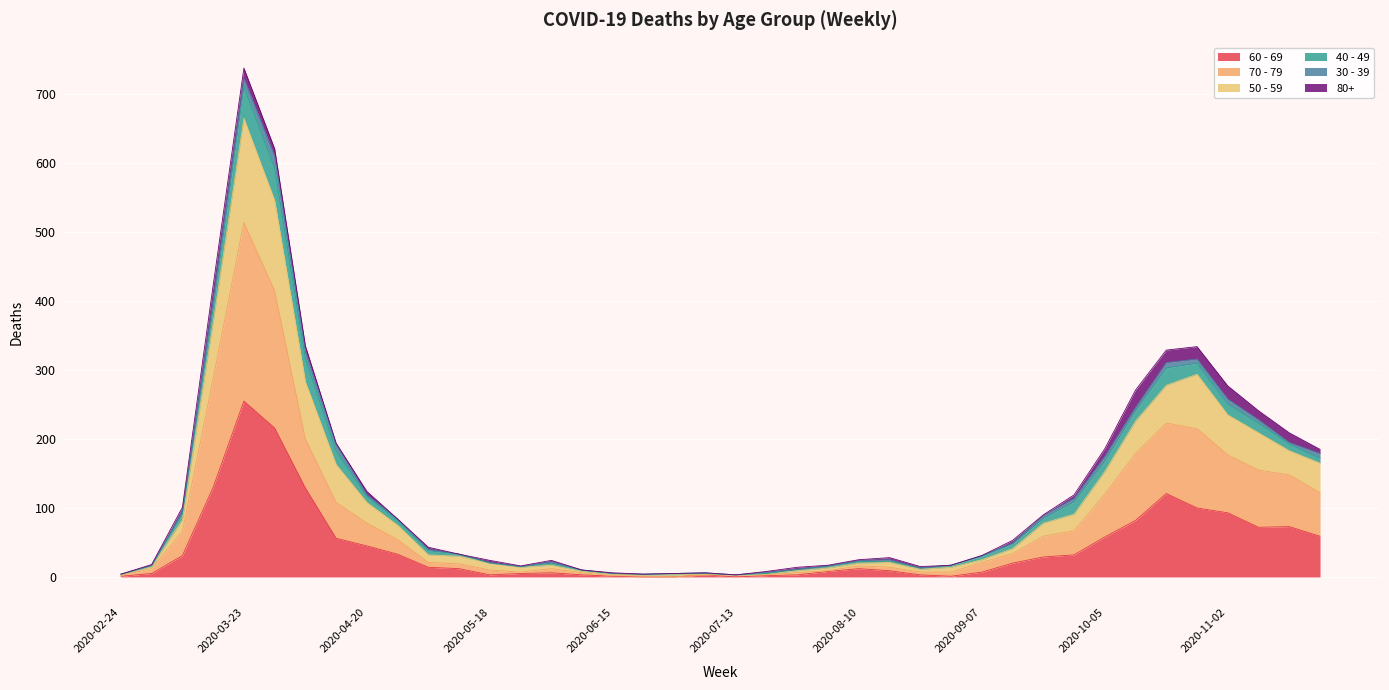

Does the chart display data point markers on the line(s)?

No